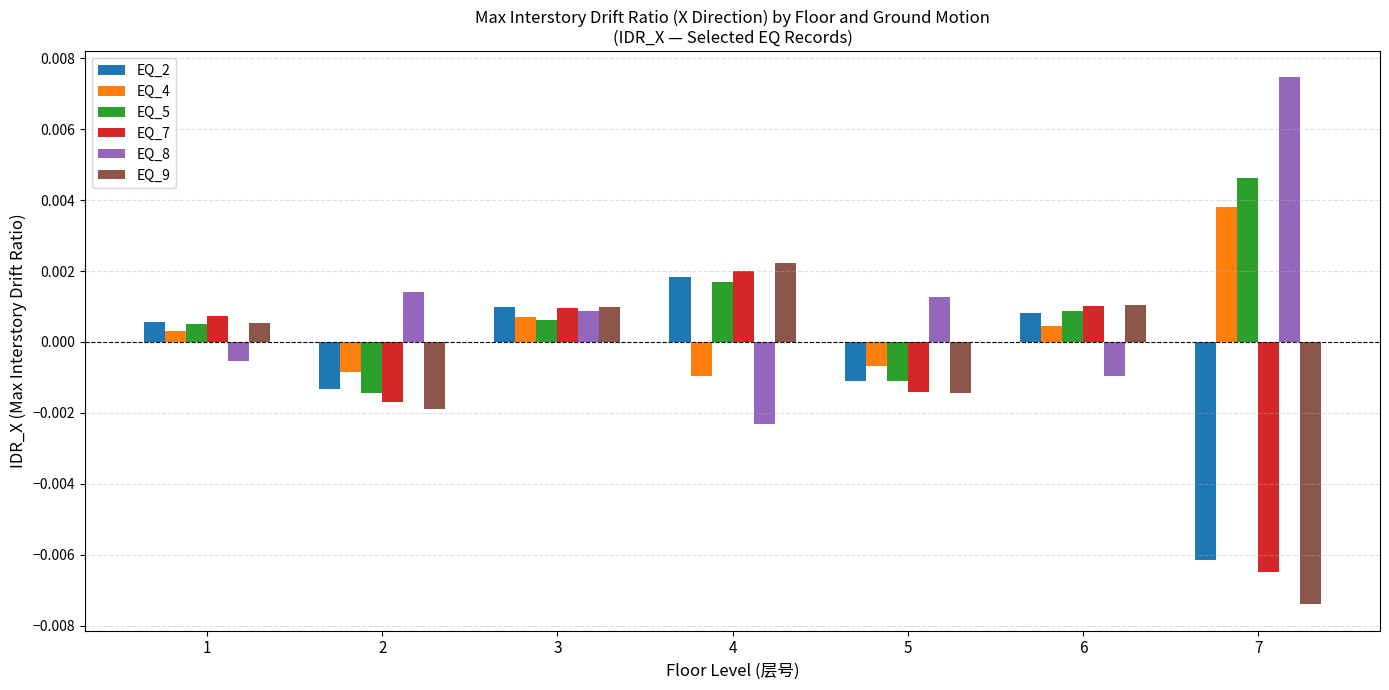

Rank the categories by EQ_4 value from lowest to highest.

4, 2, 5, 1, 6, 3, 7